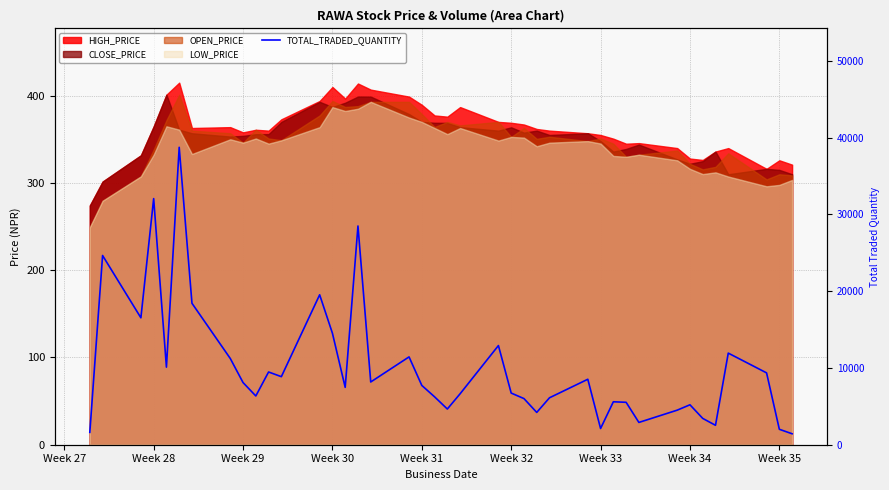

Where is the first local minimum?

Week 29